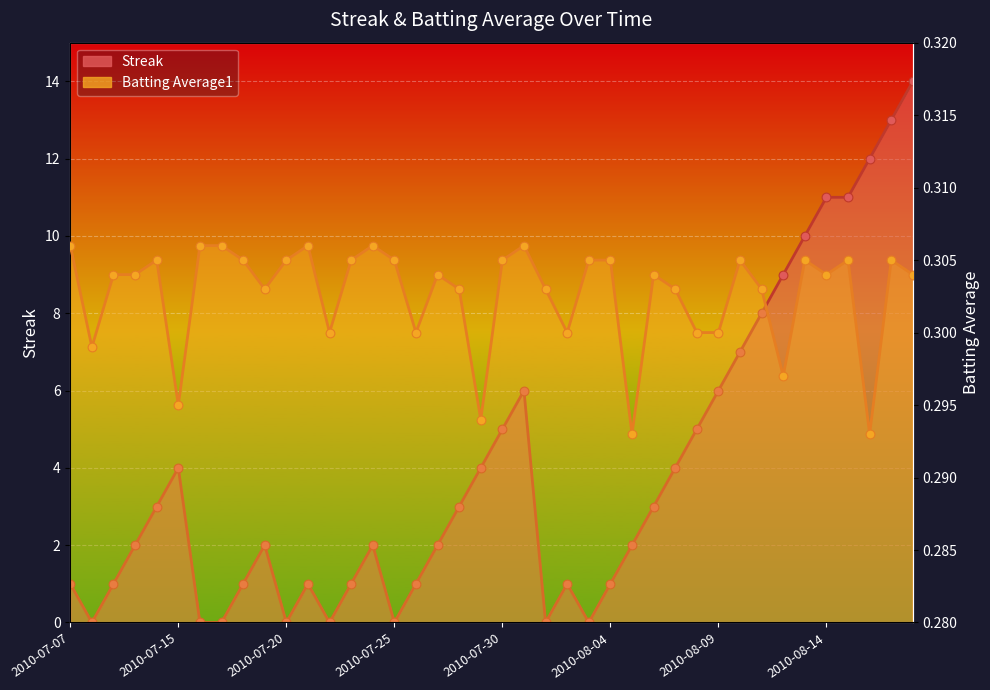

Which series has the largest Y range (max minus min)?

Streak